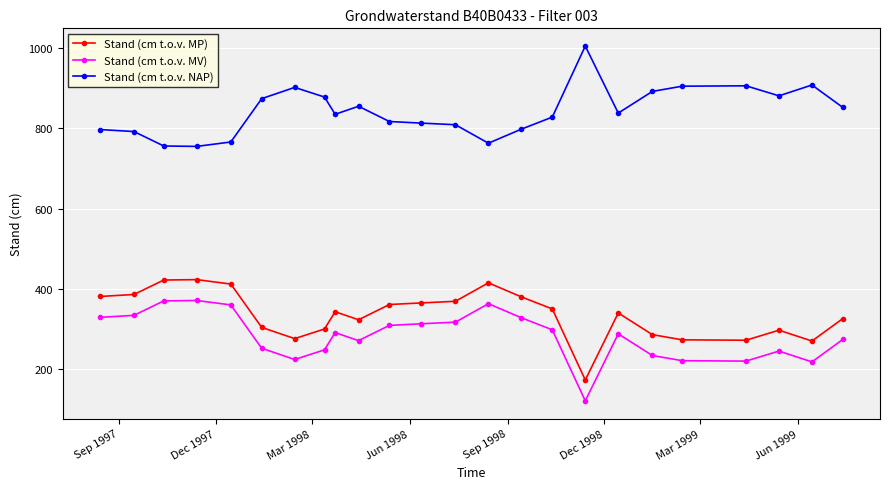

Does the chart display data point markers on the line(s)?

Yes